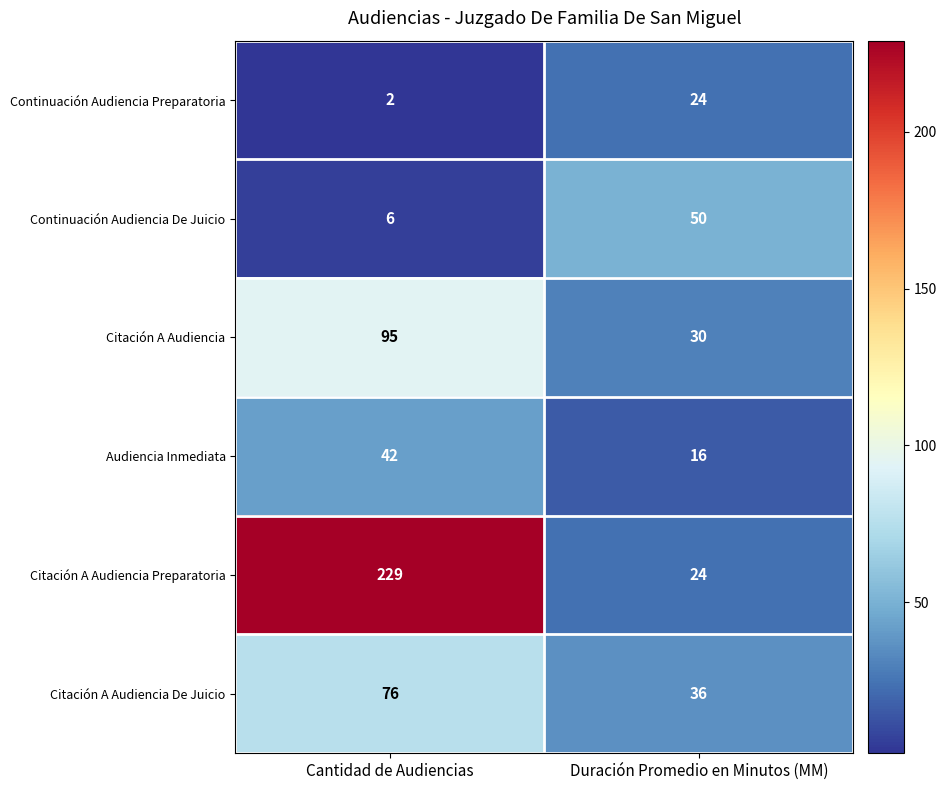

What is the difference between the Citación A Audiencia De Juicio values at Duración Promedio en Minutos (MM) and Cantidad de Audiencias?

40